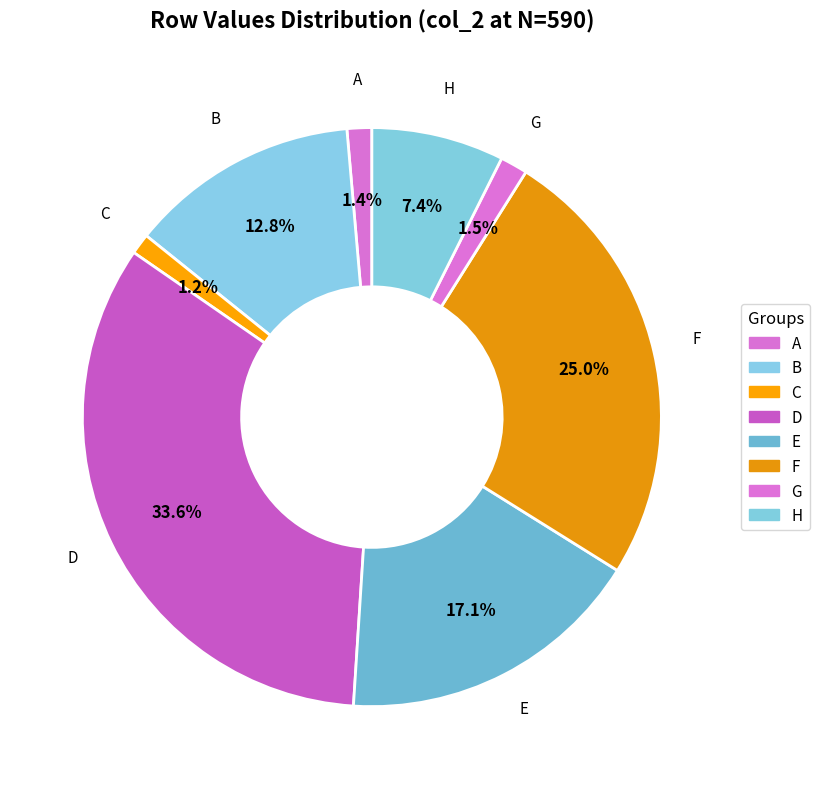

How many segments does this pie chart have?

8